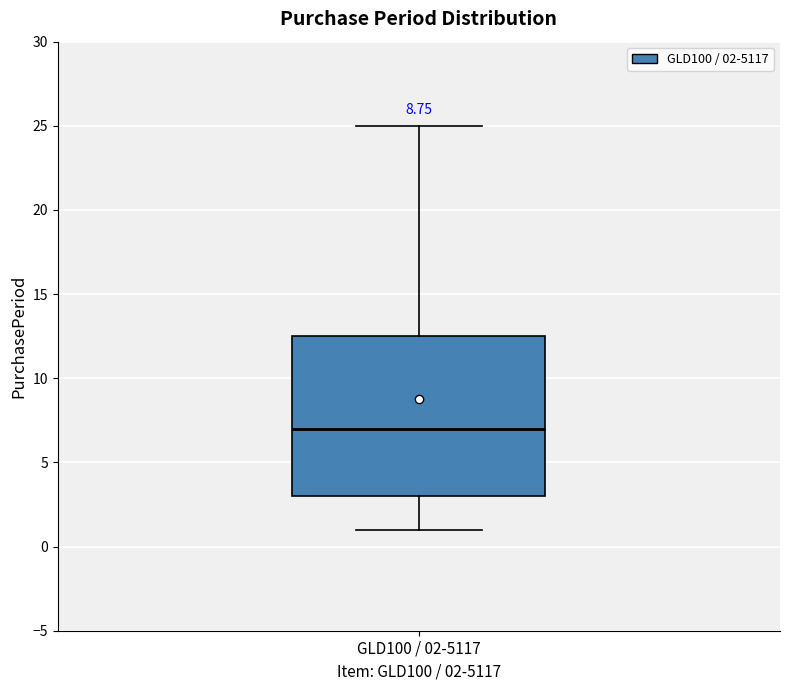

Transcribe this box plot: give where the median line is, the range the box spans, and where the two whiskers end, as read against the y-axis. The values are not printed on the chart, so give them approximately, as read against the axis.

median 7.0, box 3.0 to 12.5, whiskers 1.0 to 25.0